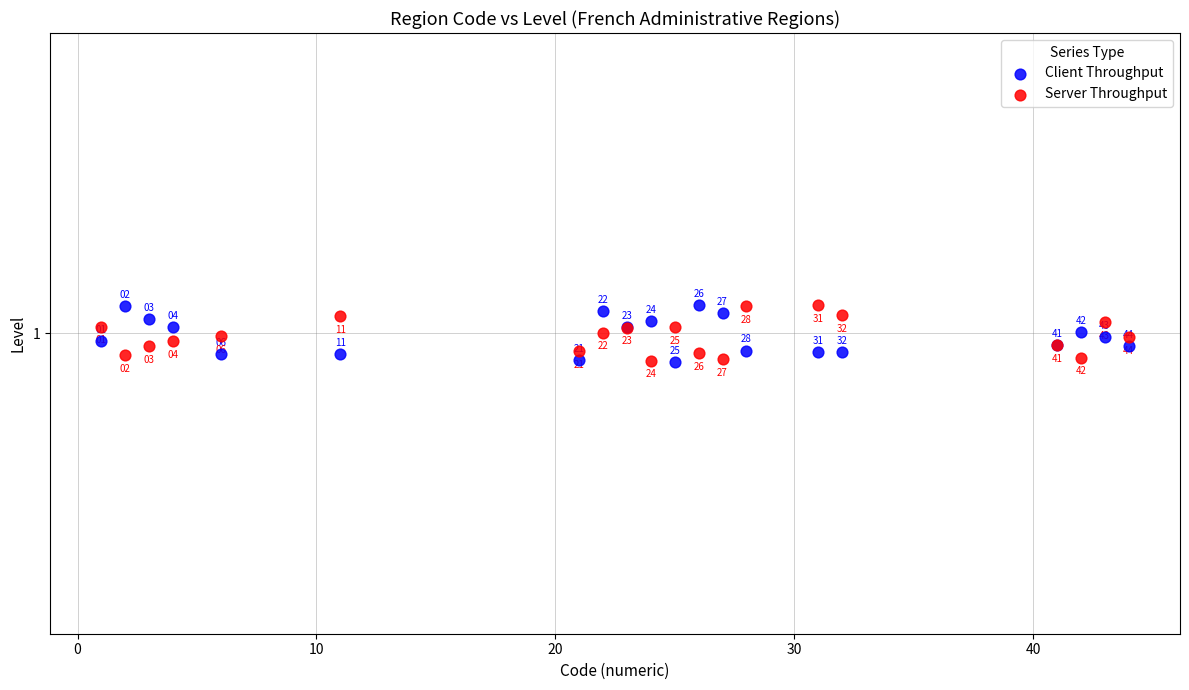

Which series reaches the maximum Y coordinate?

Client Throughput